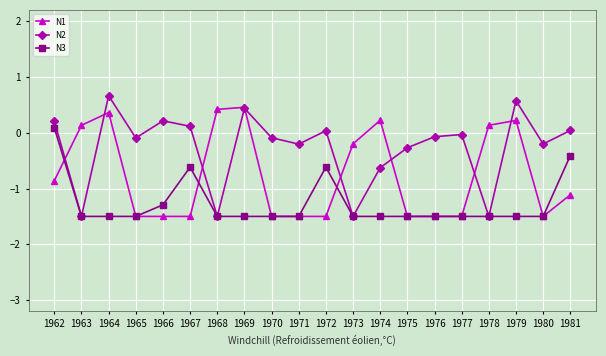

Is it true that N2 equals -2.3 at 1973?

False